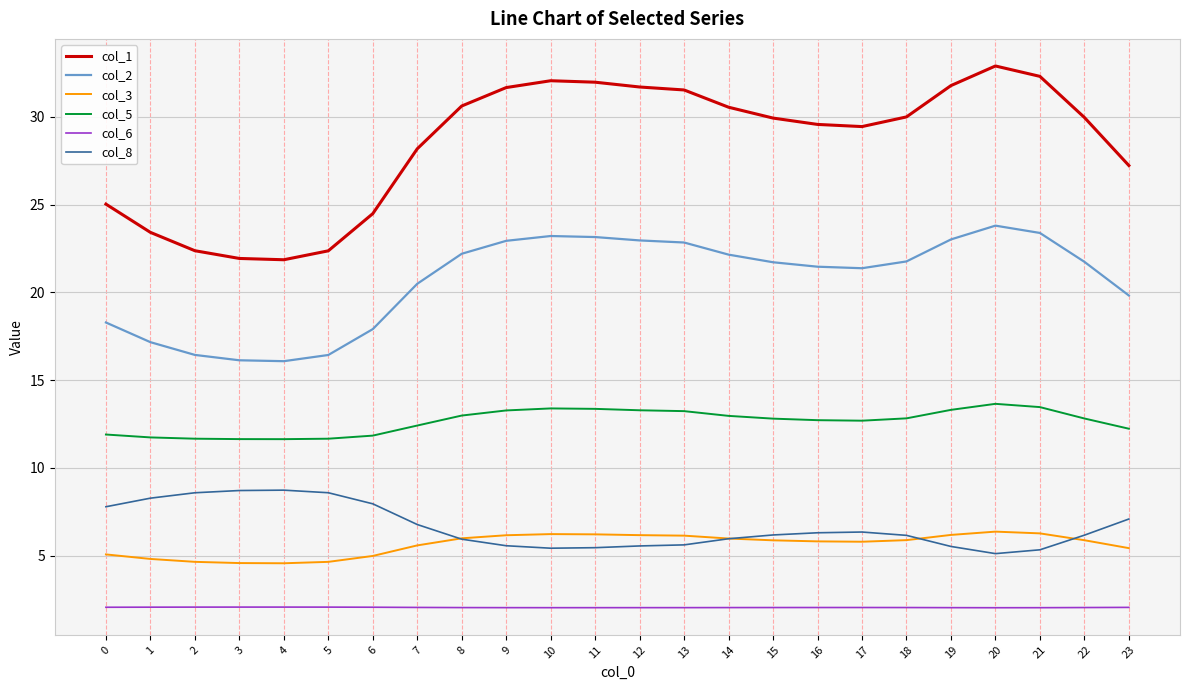

True or false: col_6 and col_1 intersect in this chart.

False